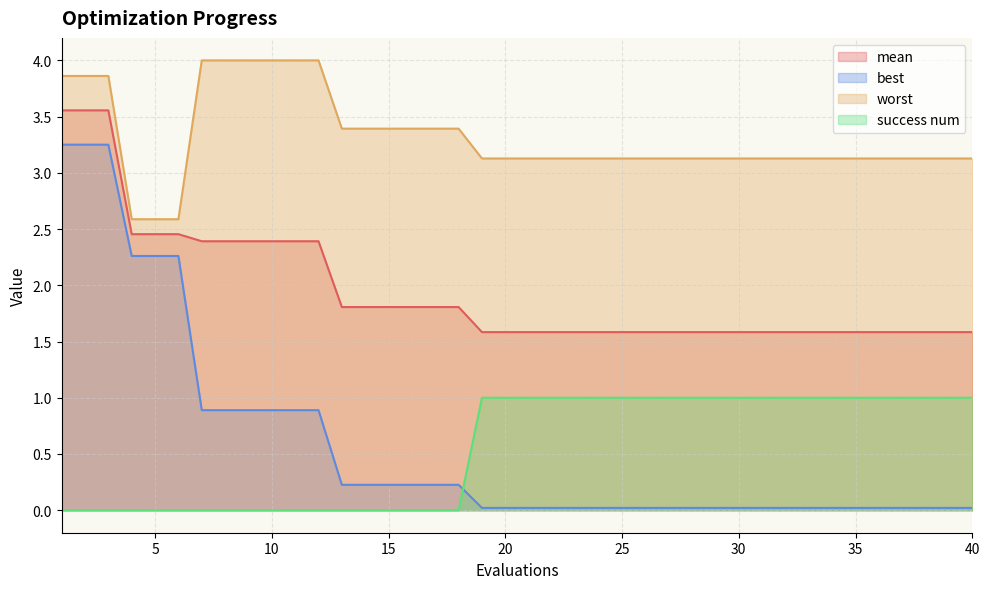

Rank the categories by best value from lowest to highest.

19, 20, 21, 22, 23, 24, 25, 26, 27, 28, 29, 30, 31, 32, 33, 34, 35, 36, 37, 38, 39, 40, 13, 14, 15, 16, 17, 18, 7, 8, 9, 10, 11, 12, 4, 5, 6, 1, 2, 3